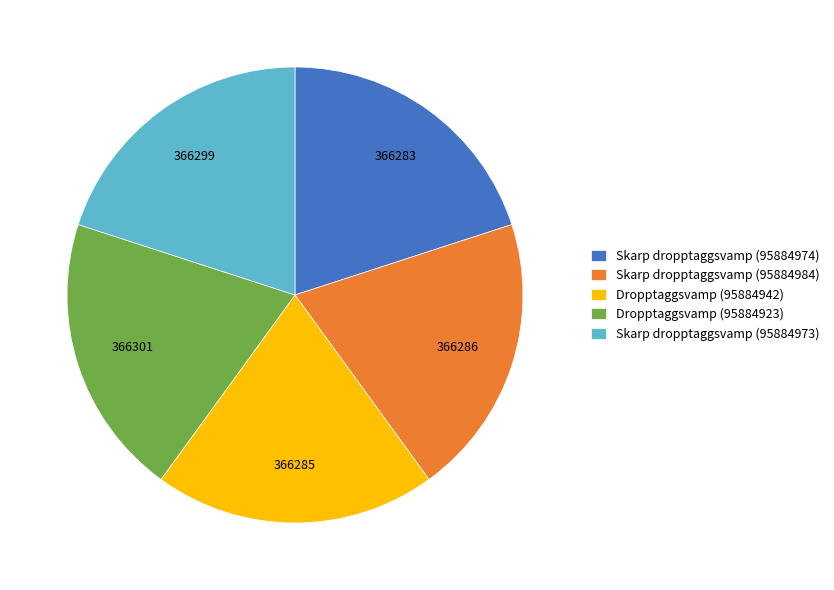

Approximately how many times larger is the value at Skarp dropptaggsvamp (95884974) compared to Dropptaggsvamp (95884942)?

1.0